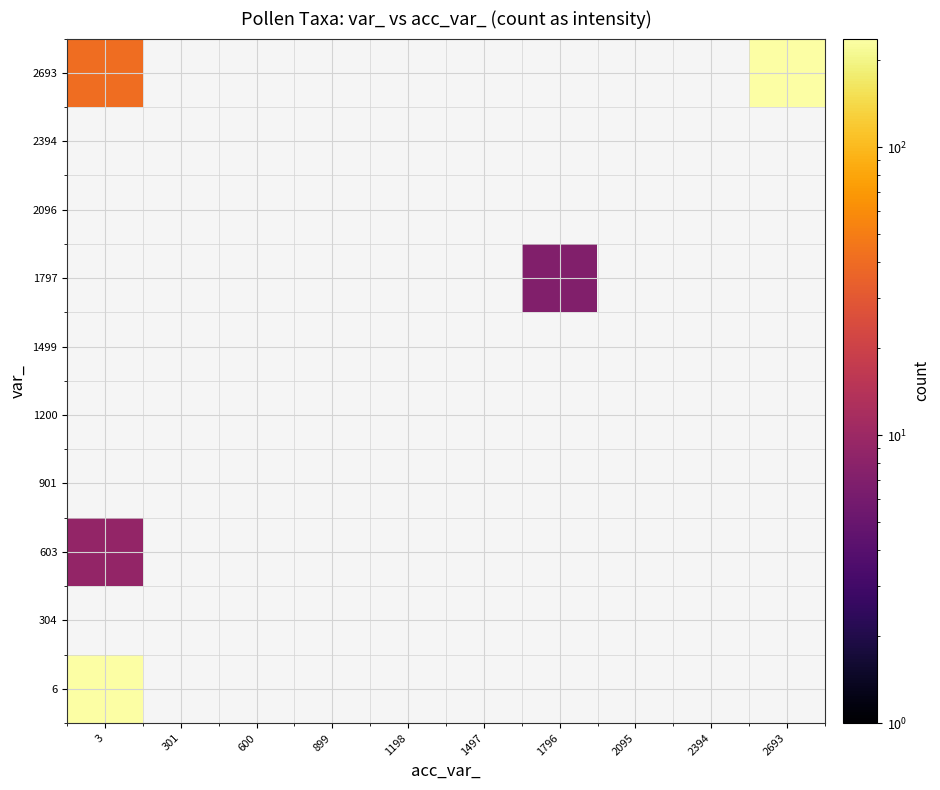

At which label does 2693 reach its peak?

2693